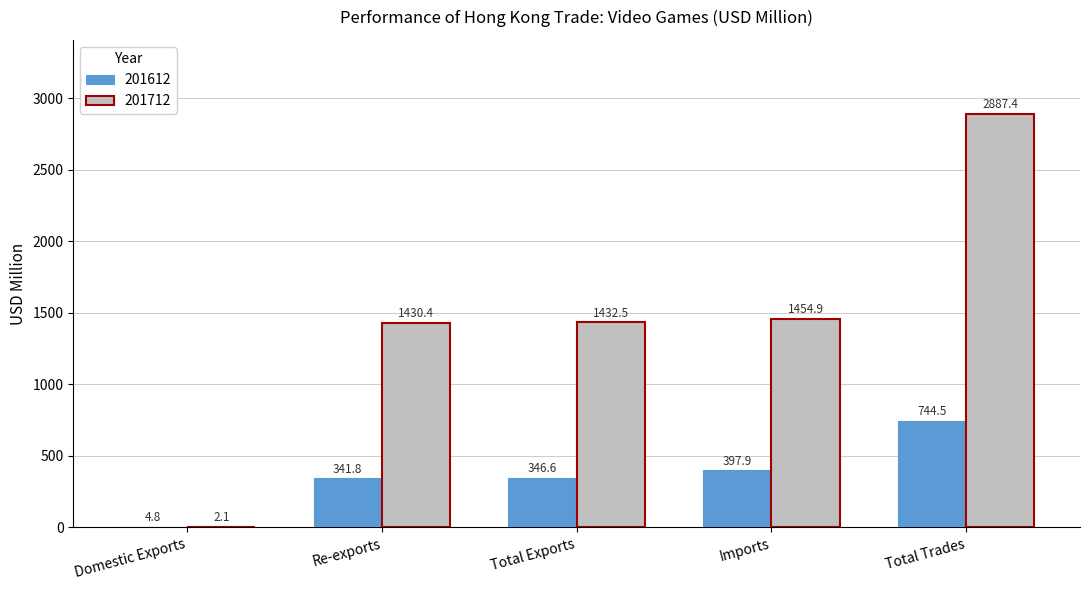

What is the sum of the 201712 values at Imports and Re-exports?

2885.3